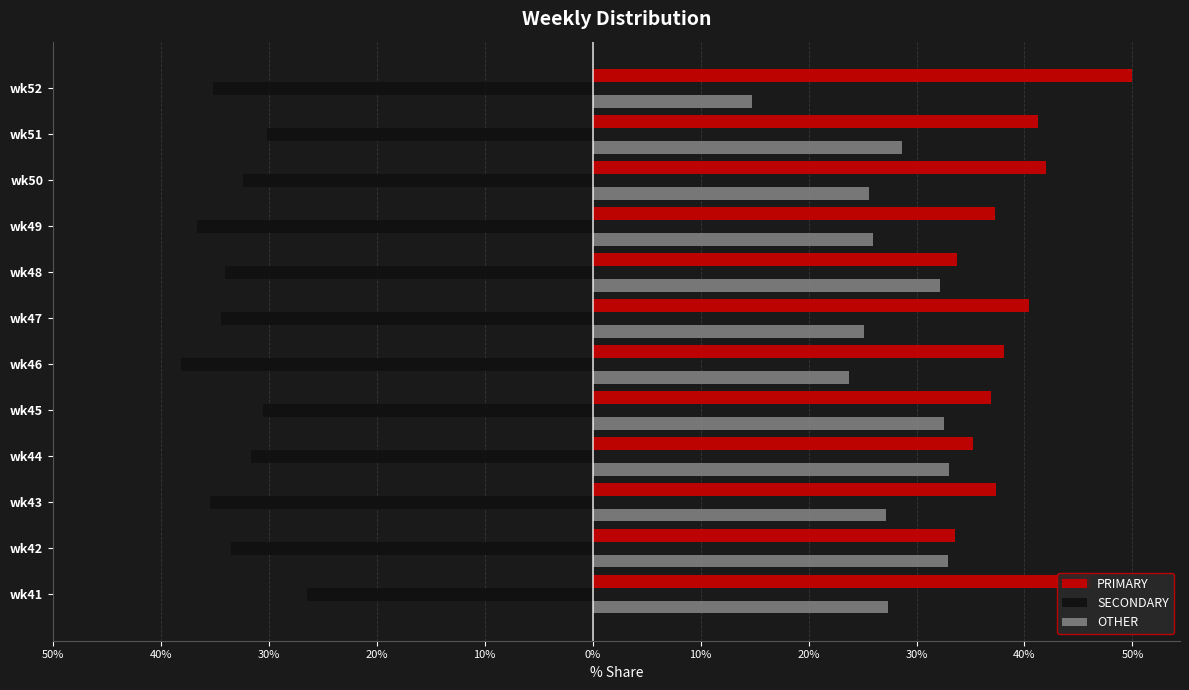

What are all the series names shown in the legend?

PRIMARY, SECONDARY, OTHER